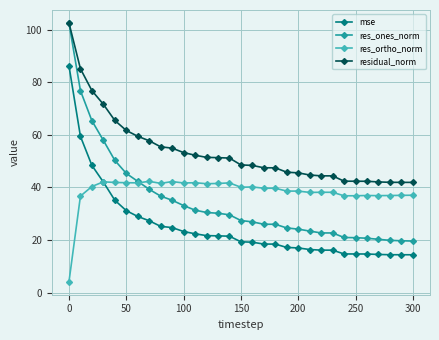

How many lines are shown in the chart?

4